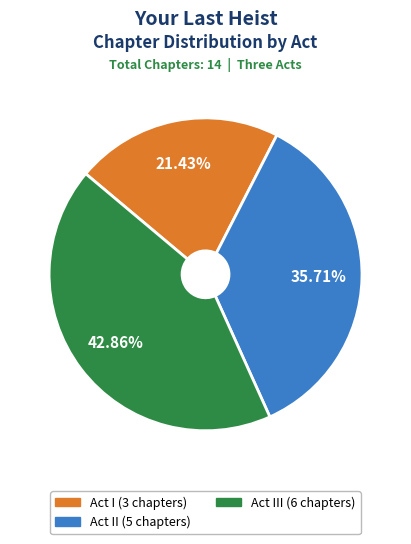

Is there a majority slice in this chart?

No